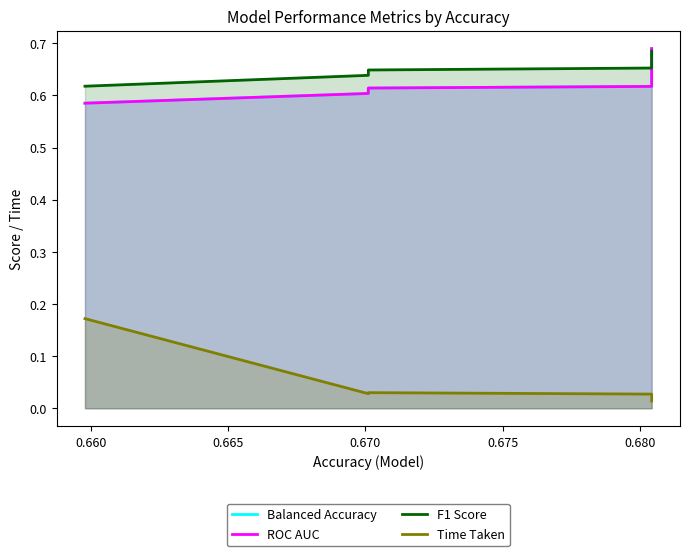

Reading left to right, extract all data points from this chart.

Balanced Accuracy: 0.6	0.6	0.6	0.6	0.7
ROC AUC: 0.6	0.6	0.6	0.6	0.7
F1 Score: 0.6	0.6	0.6	0.7	0.7
Time Taken: 0.2	0.0	0.0	0.0	0.0